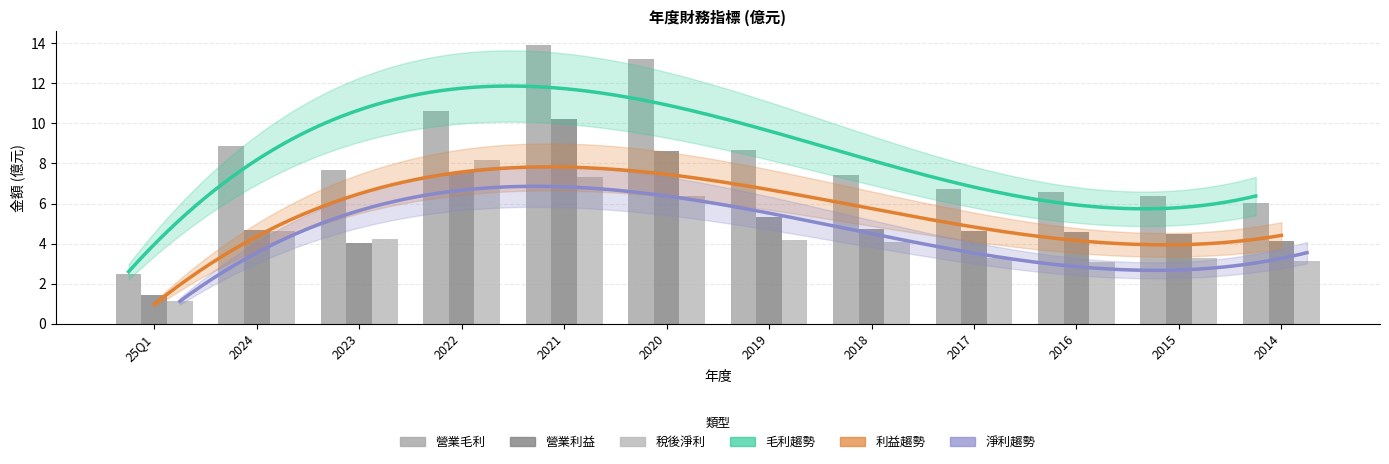

How many data points does each series have?

12